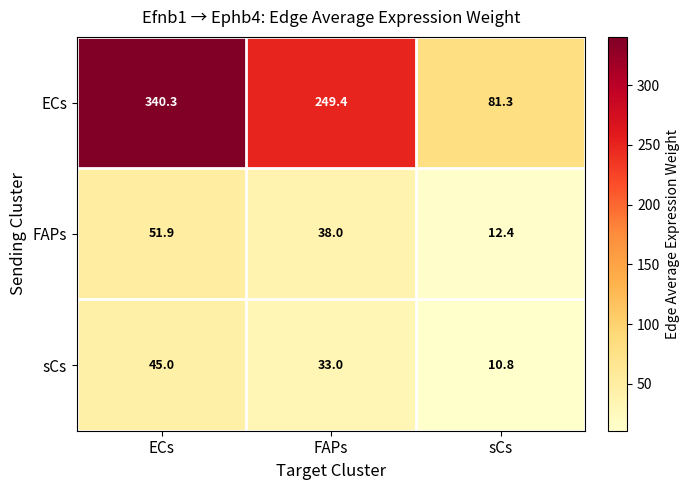

True or false: sCs has a value of 49.6 at FAPs.

False